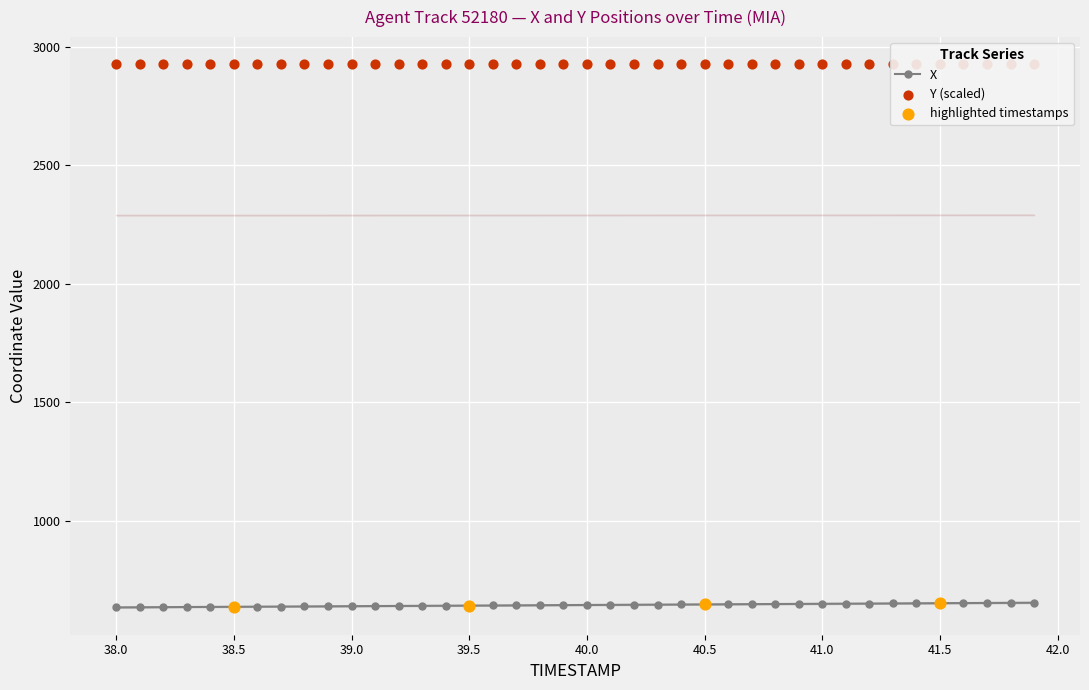

Which series has the largest total across all categories?

Y